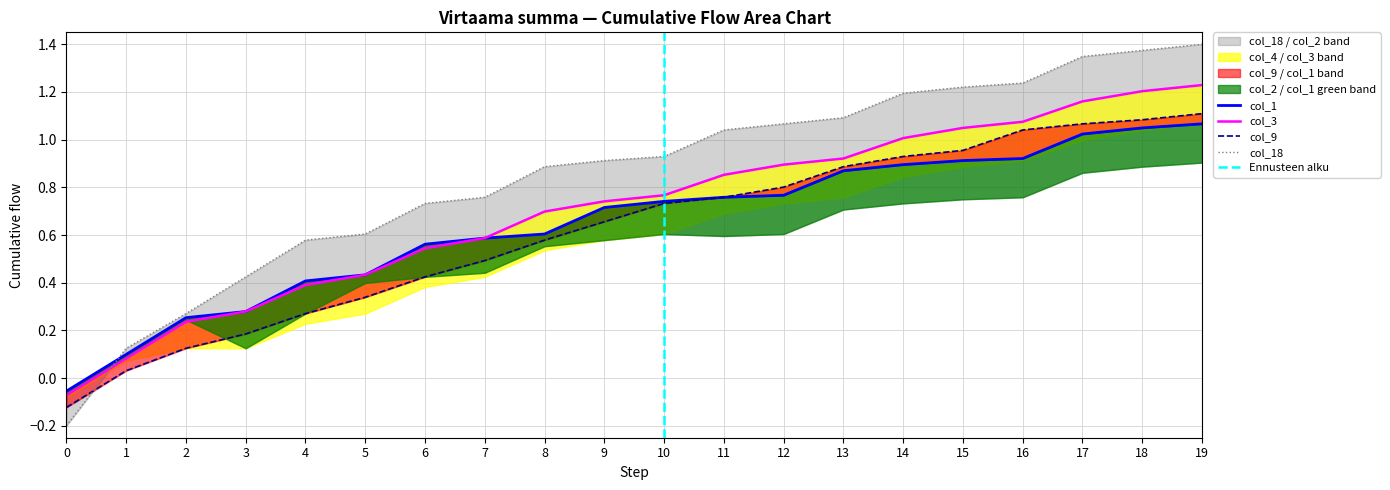

Between 4 and 8, which series saw the biggest shift?

col_1